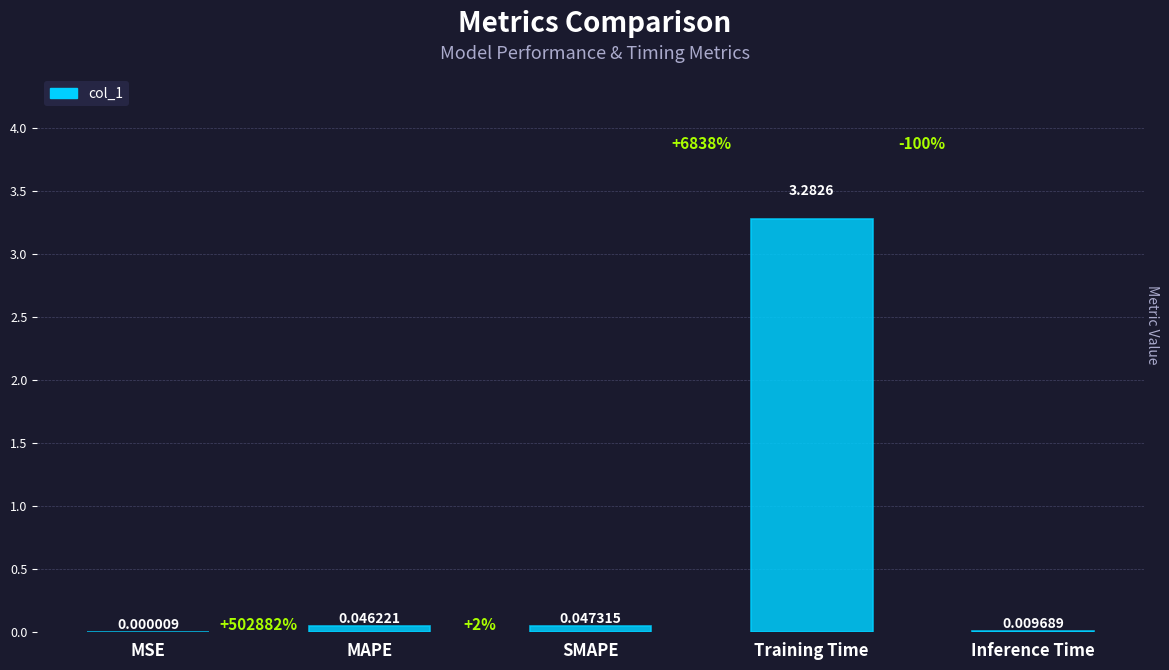

What is the difference between the values at Training Time and SMAPE?

3.2